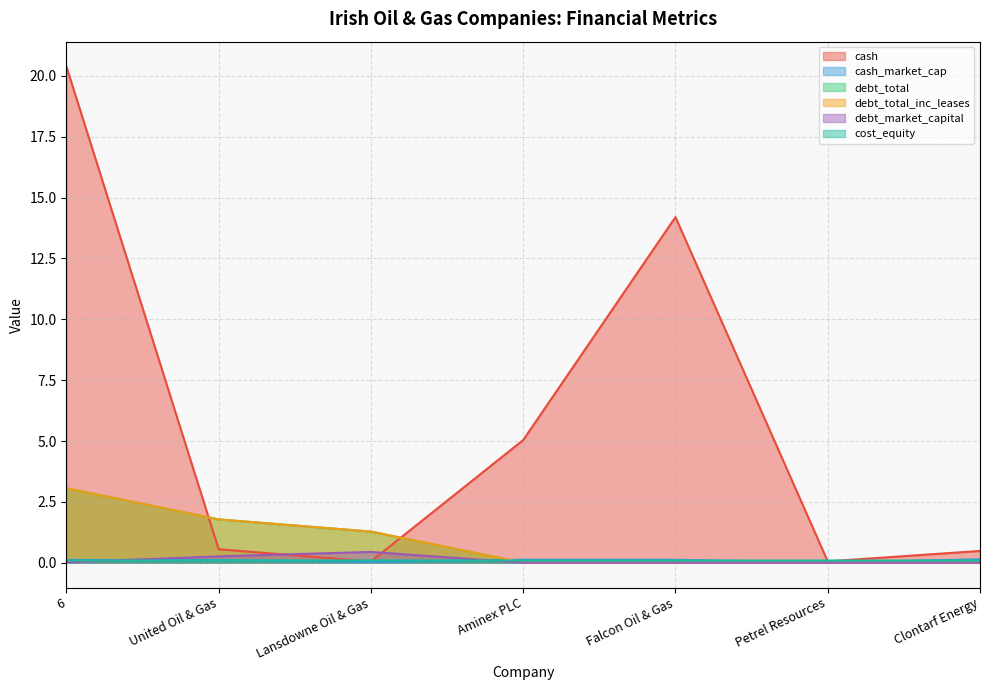

List the series in order of their peak value, highest first.

cash, debt_total, debt_total_inc_leases, debt_market_capital, cash_market_cap, cost_equity